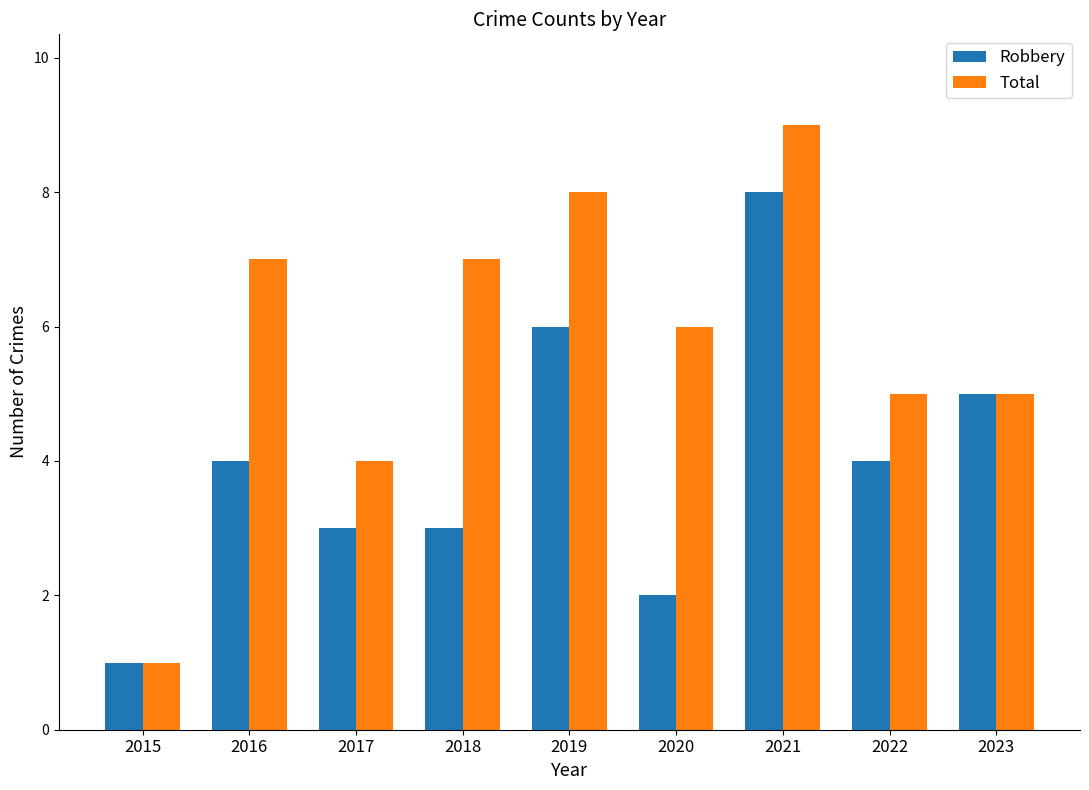

What is the spread (max minus min) of values at 2020?

4